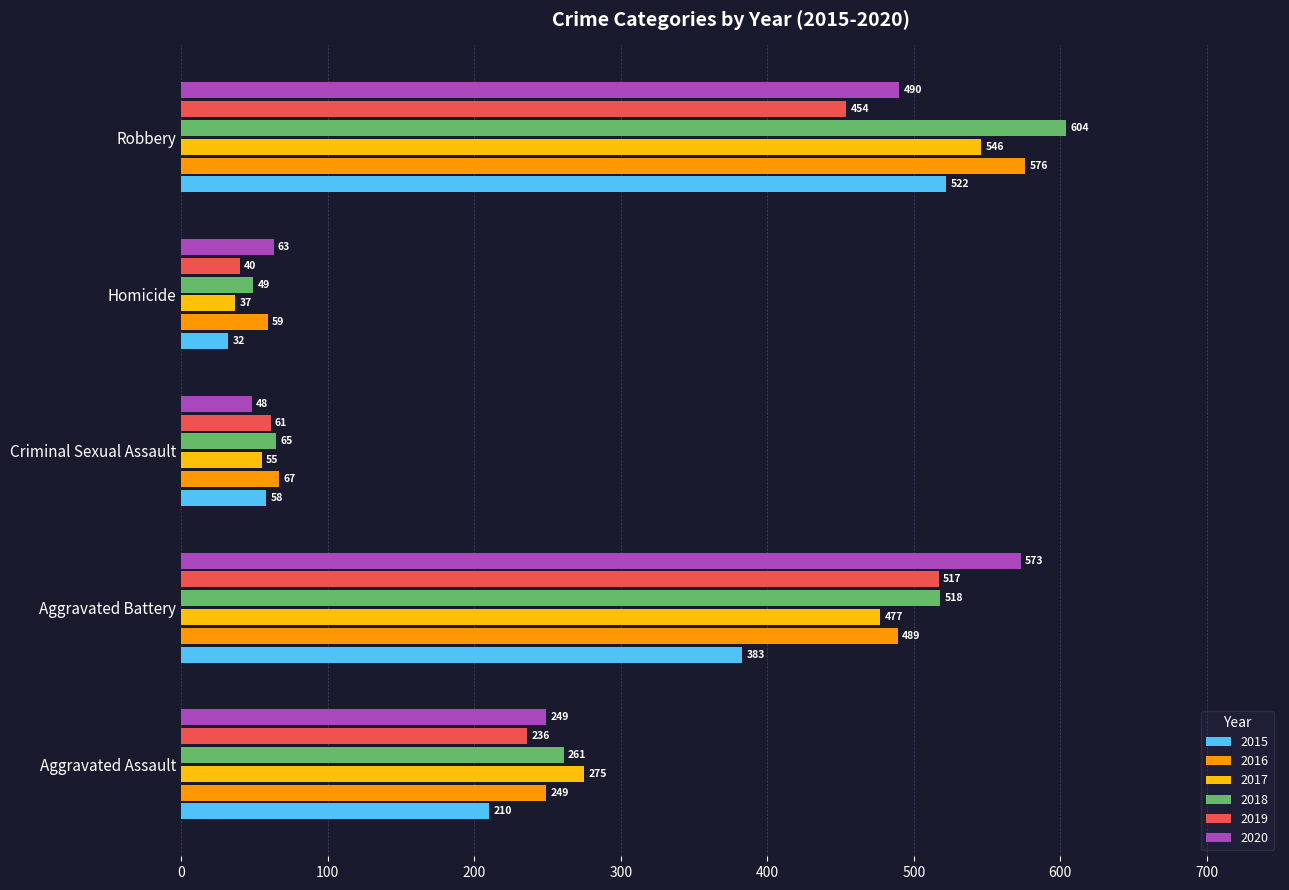

What are all the series names shown in the legend?

2015, 2016, 2017, 2018, 2019, 2020